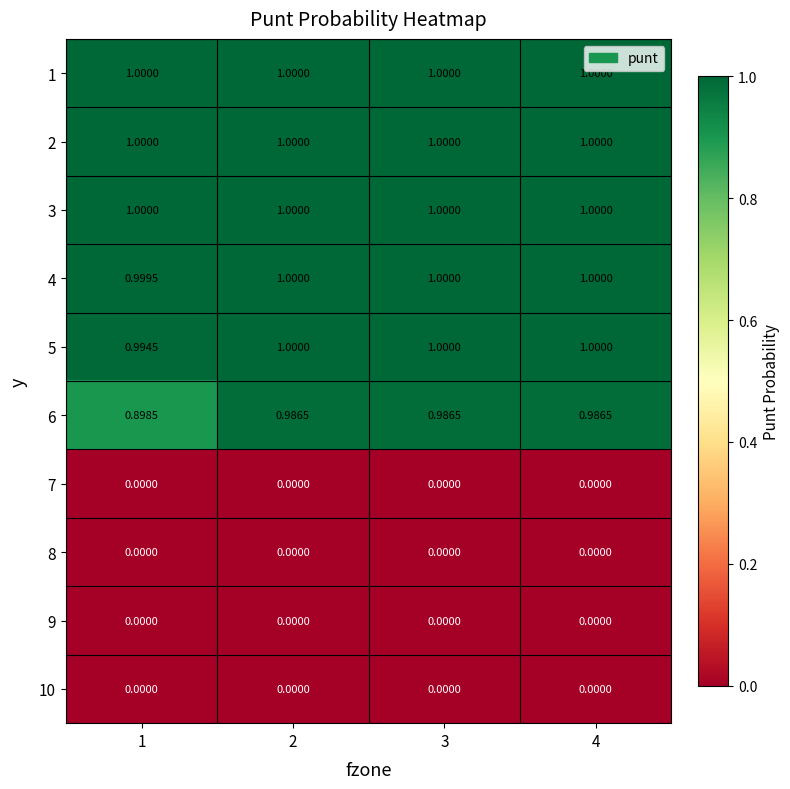

Is the value of 5 at 4 greater than the value of 10 at 4?

Yes